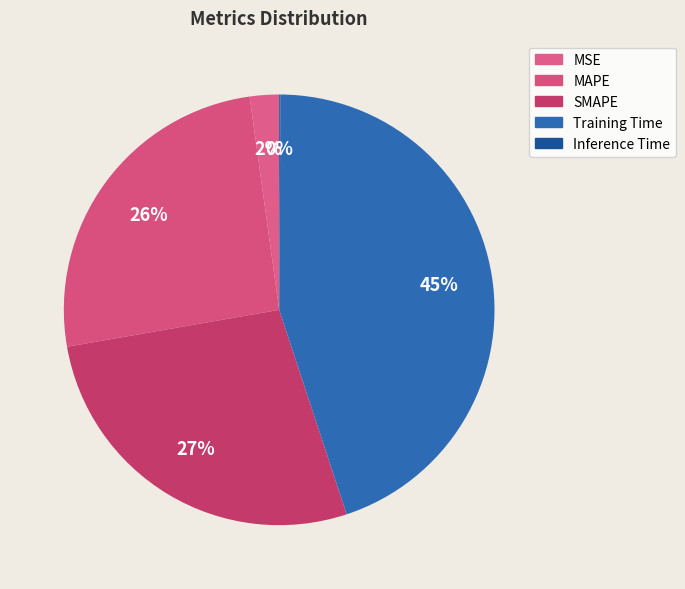

Is Inference Time the majority of the pie?

No